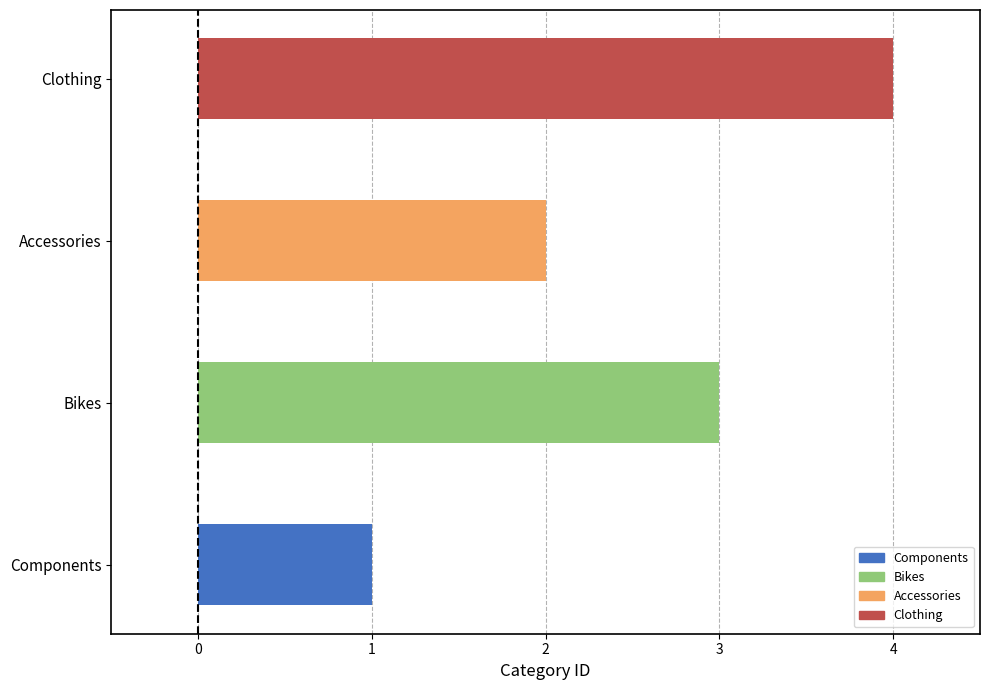

What is the greatest value displayed?

4